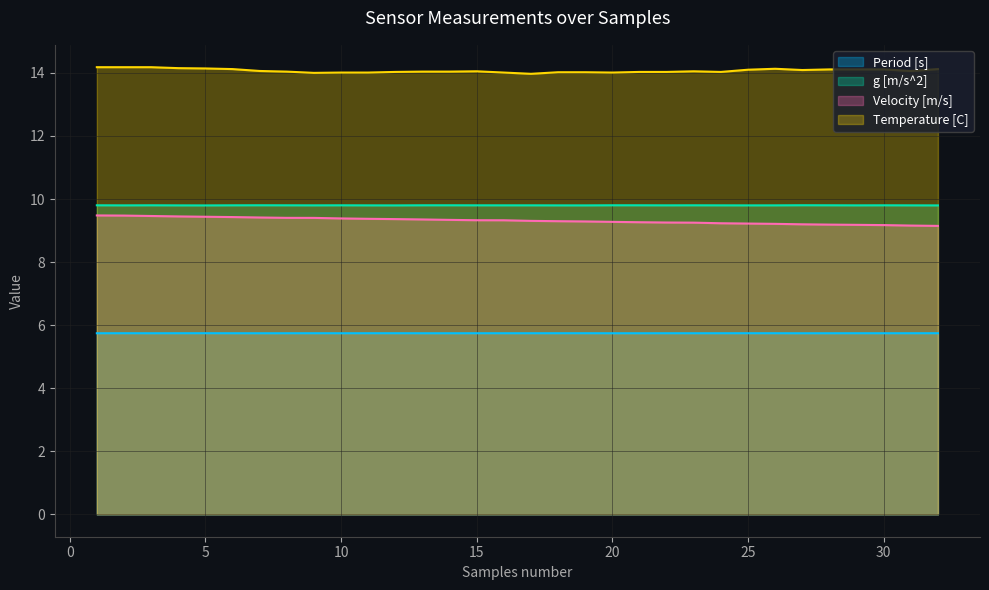

Which label corresponds to the largest value in the chart?

1